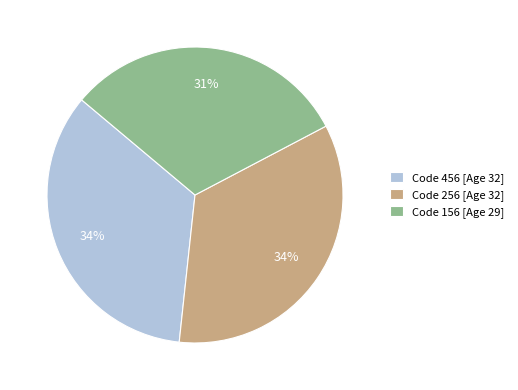

Do Code 256 [Age 32] and Code 456 [Age 32] together represent more than half of the pie?

Yes